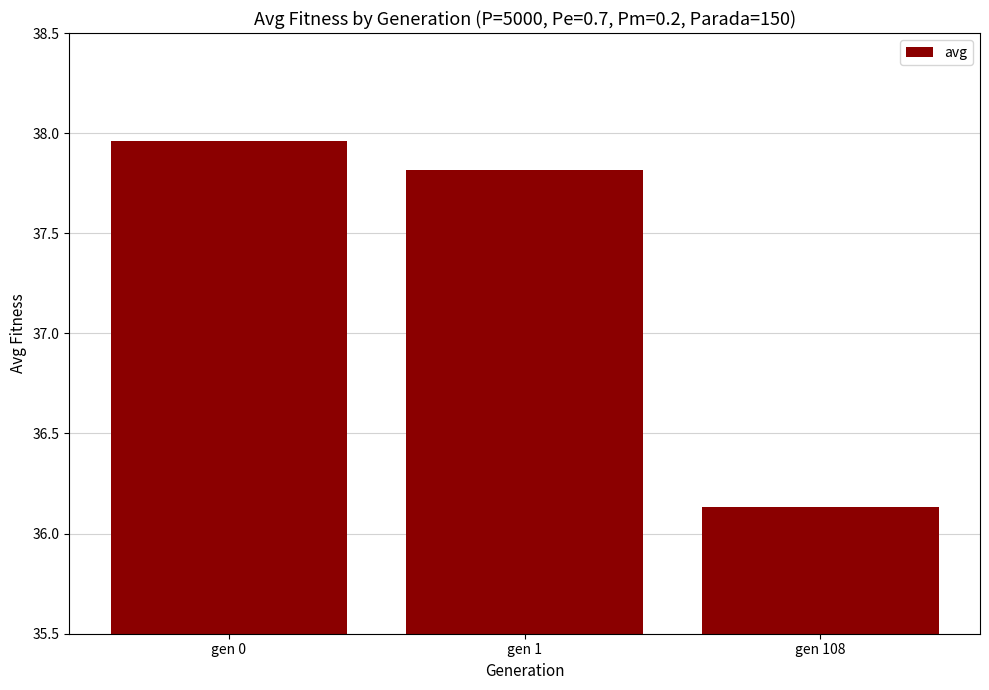

How many bars are there in total?

3